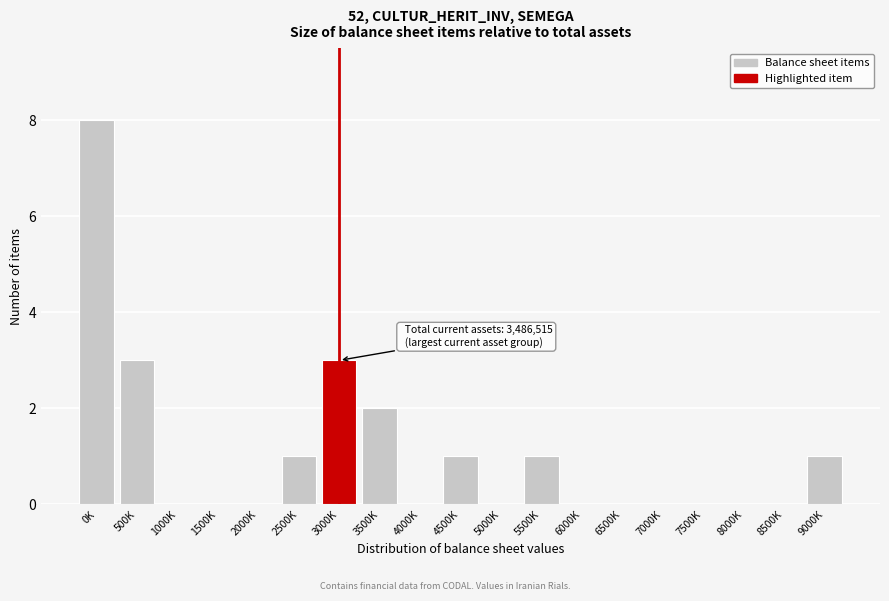

Reading left to right, transcribe all the data shown in this chart.

0K=8	500K=3	1000K=0	1500K=0	2000K=0	2500K=1	3000K=3	3500K=2	4000K=0	4500K=1	5000K=0	5500K=1	6000K=0	6500K=0	7000K=0	7500K=0	8000K=0	8500K=0	9000K=1